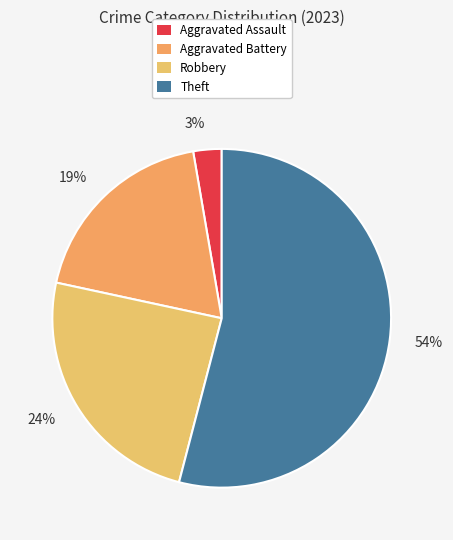

To the nearest percent, what is the average slice percentage?

25%